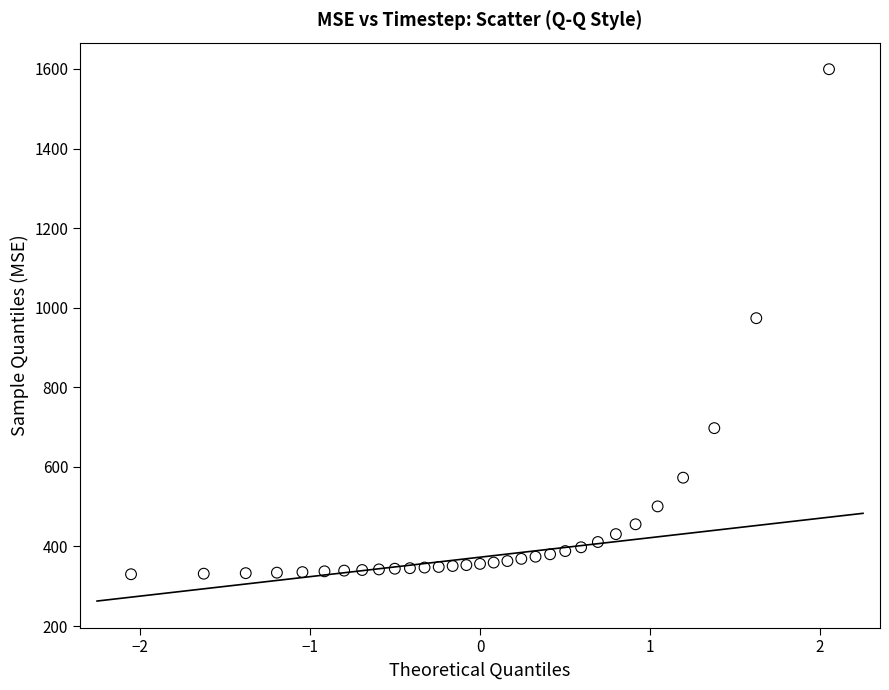

What is the range of Y values (max minus min)?

1269.3